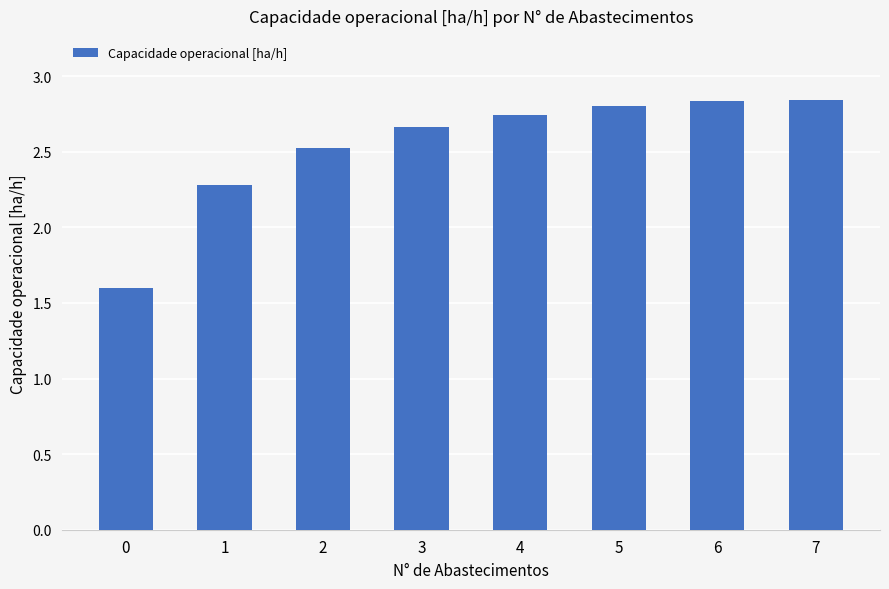

What is the minimum value shown in the chart?

1.6